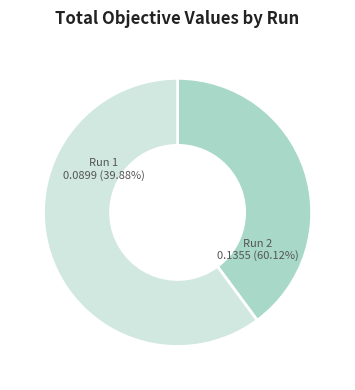

To the nearest percent, what is the difference between the Run 2 and Run 1 slice percentages?

20%